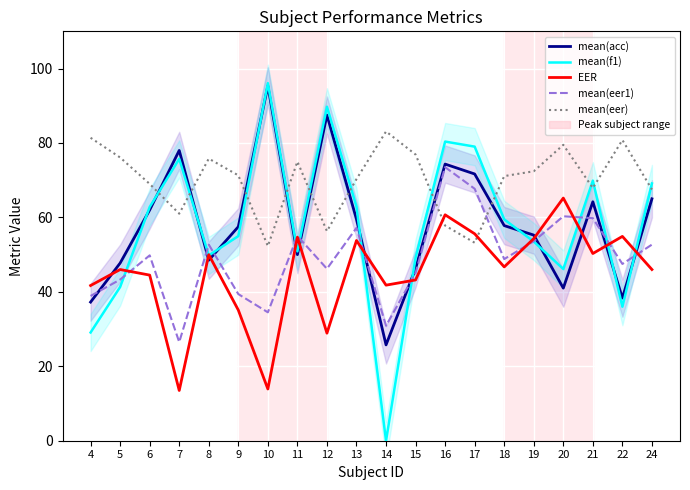

Which series ends up on top after the final intersection of mean(f1) and EER?

mean(f1)